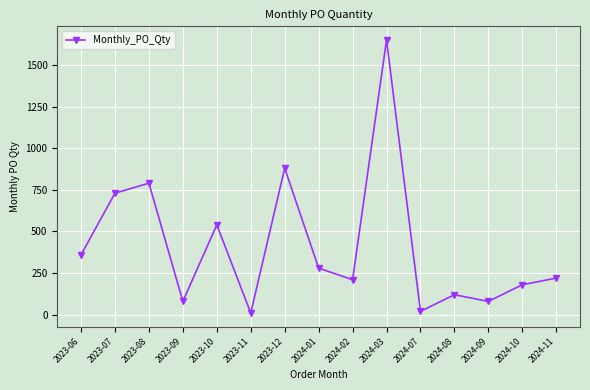

The value at 2024-03 is 2378. True or false?

False